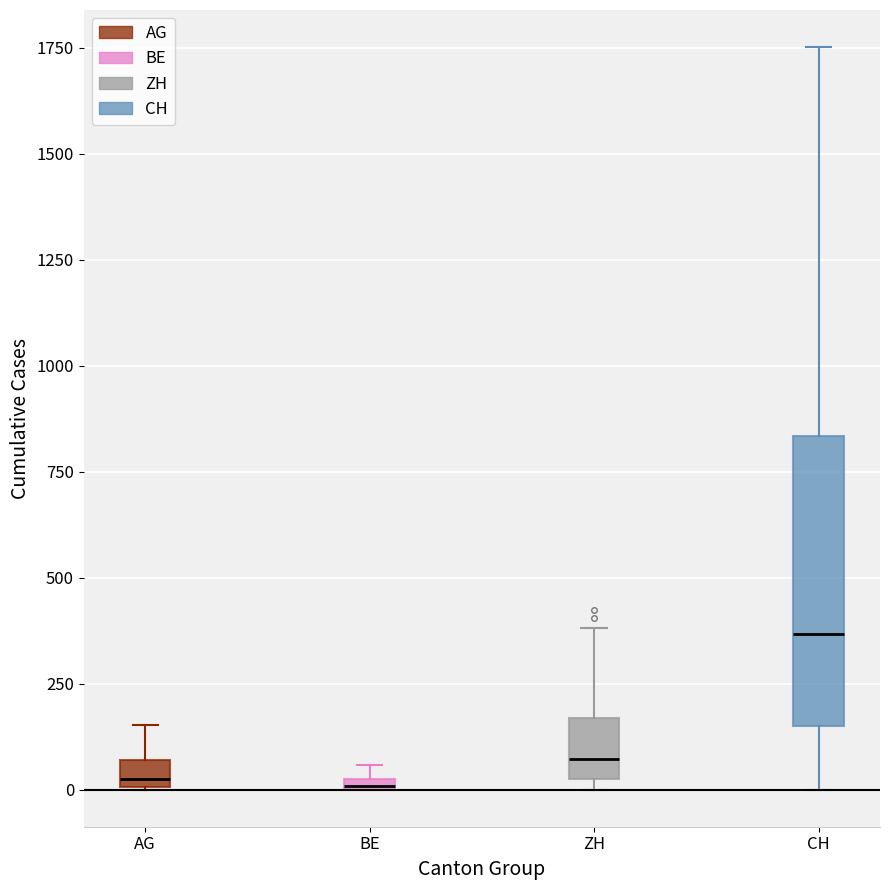

Which box is the tallest, from its lower edge to its upper edge?

CH